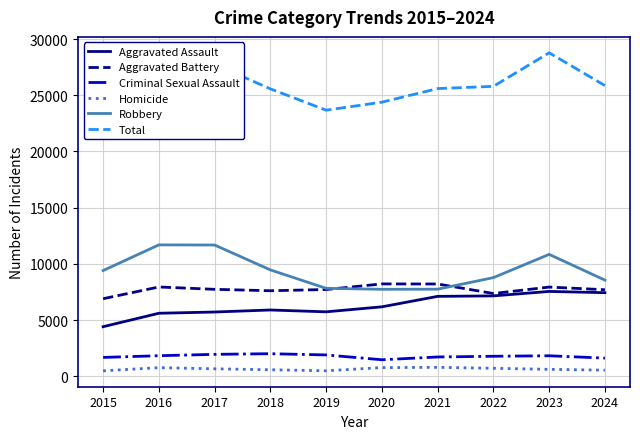

At which category does Criminal Sexual Assault reach its first local valley?

2020